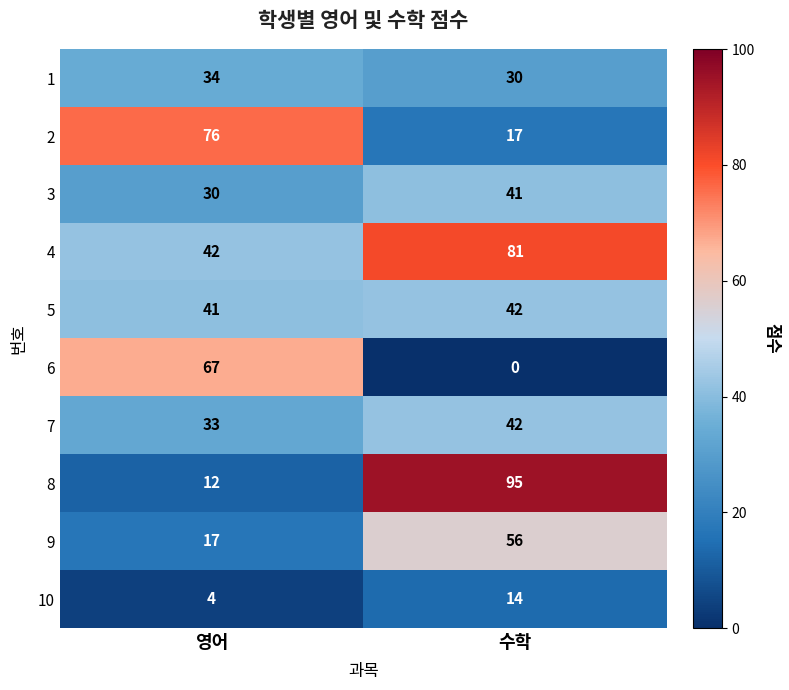

The value of 4 at 수학 is 81. True or false?

True